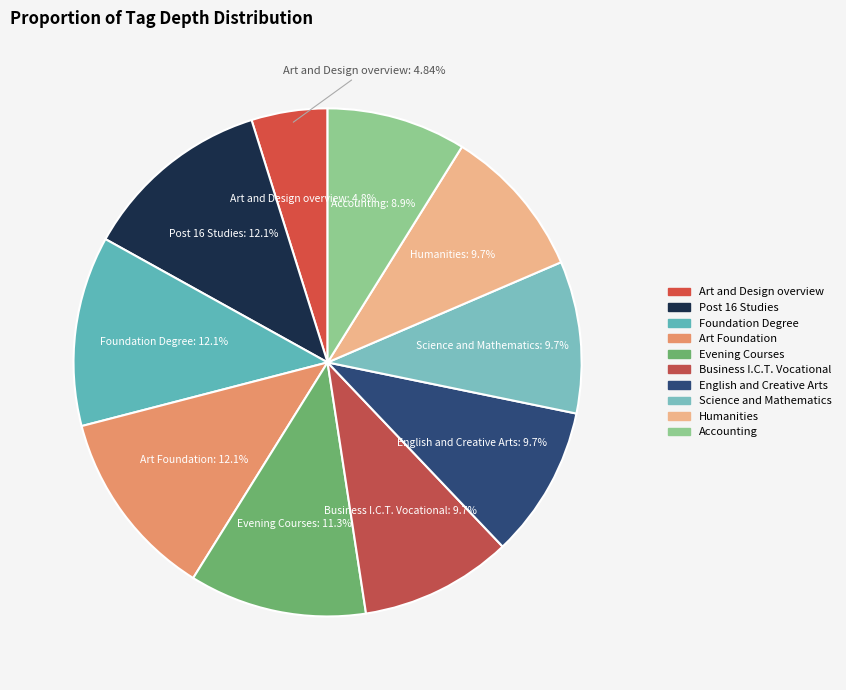

What is the largest slice in the pie chart?

Post 16 Studies